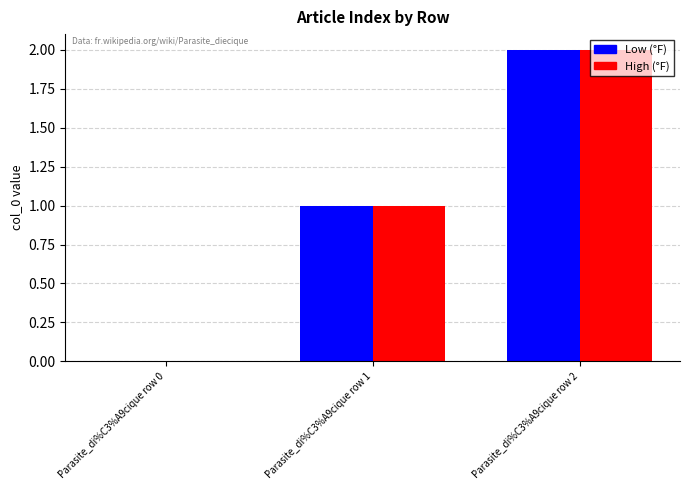

Is it true that High (°F) equals 0 at Parasite_di%C3%A9cique row 0?

True